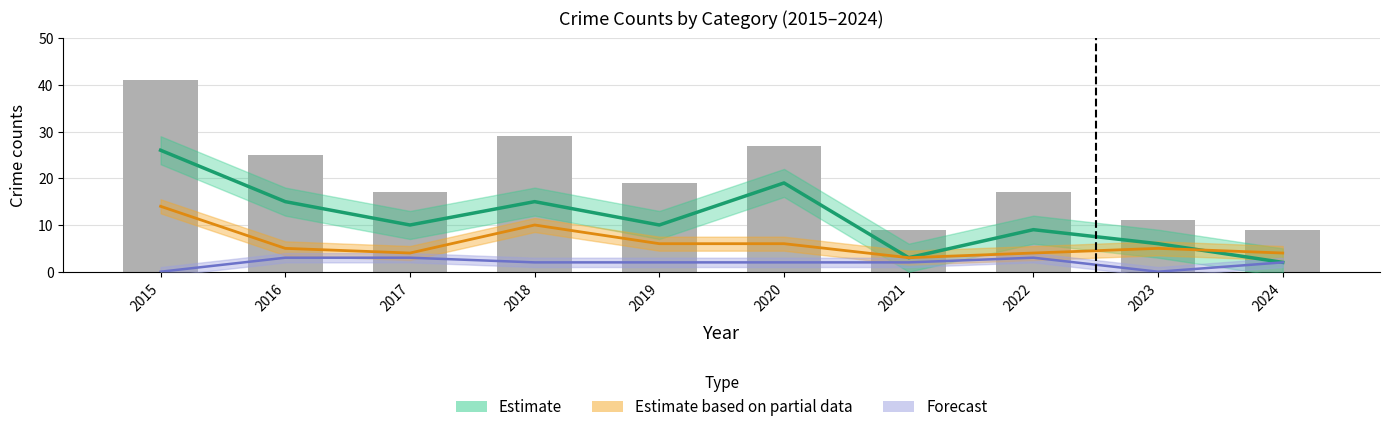

How many data points in Estimate are above 10?

4